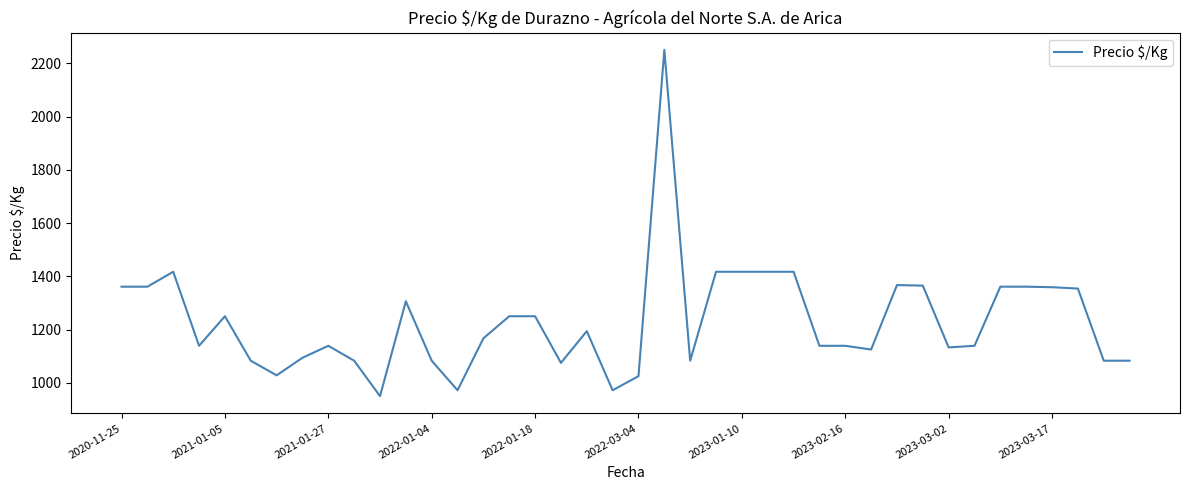

What is the difference between the maximum and minimum values?

1300